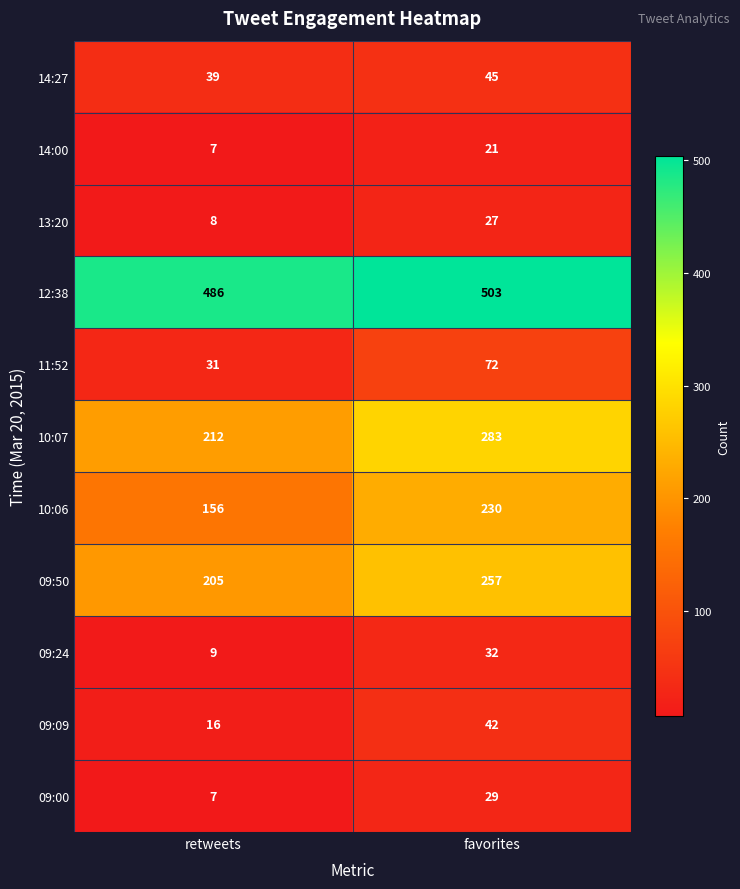

The 14:00 series shows 12 at retweets. True or false?

False